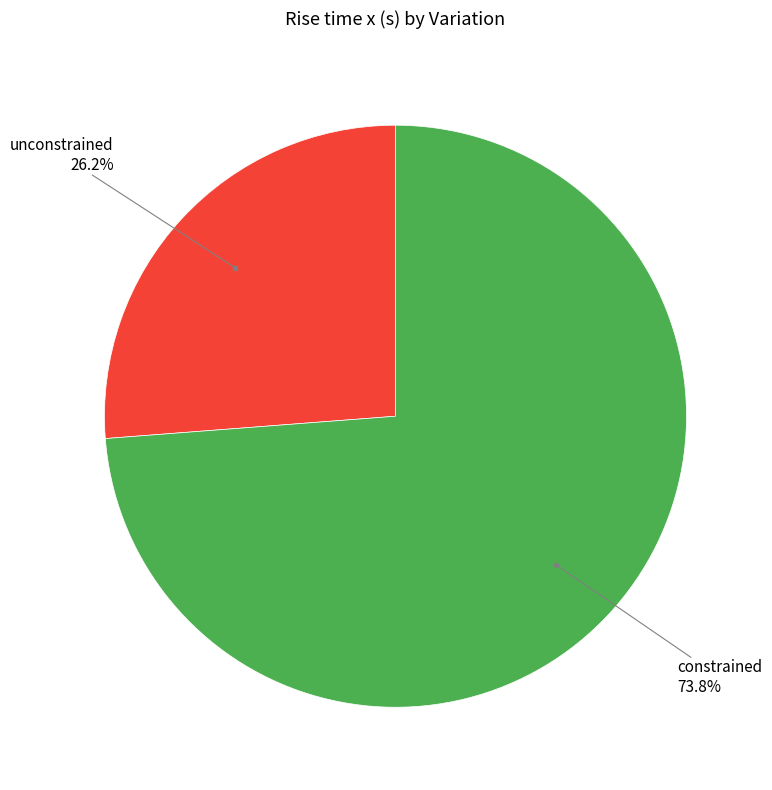

How many slices are in this pie chart?

2